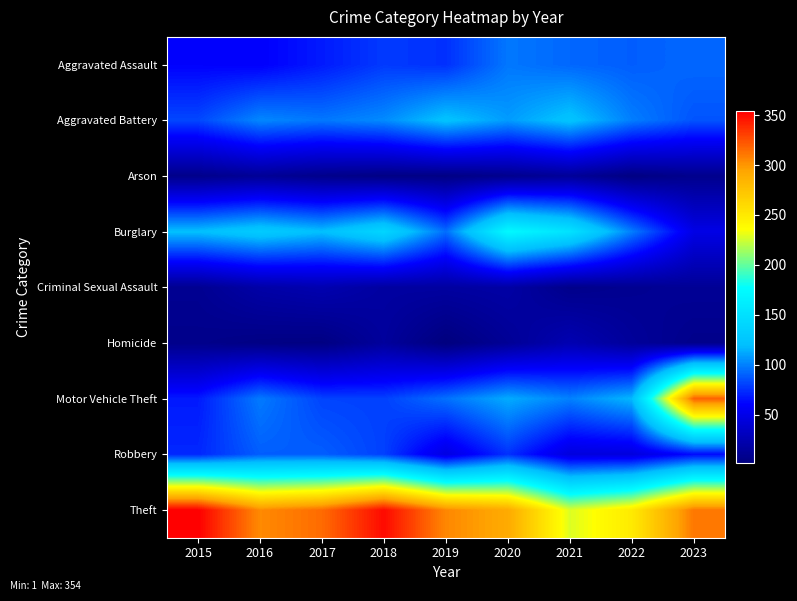

Which series has the largest range (max minus min)?

Motor Vehicle Theft